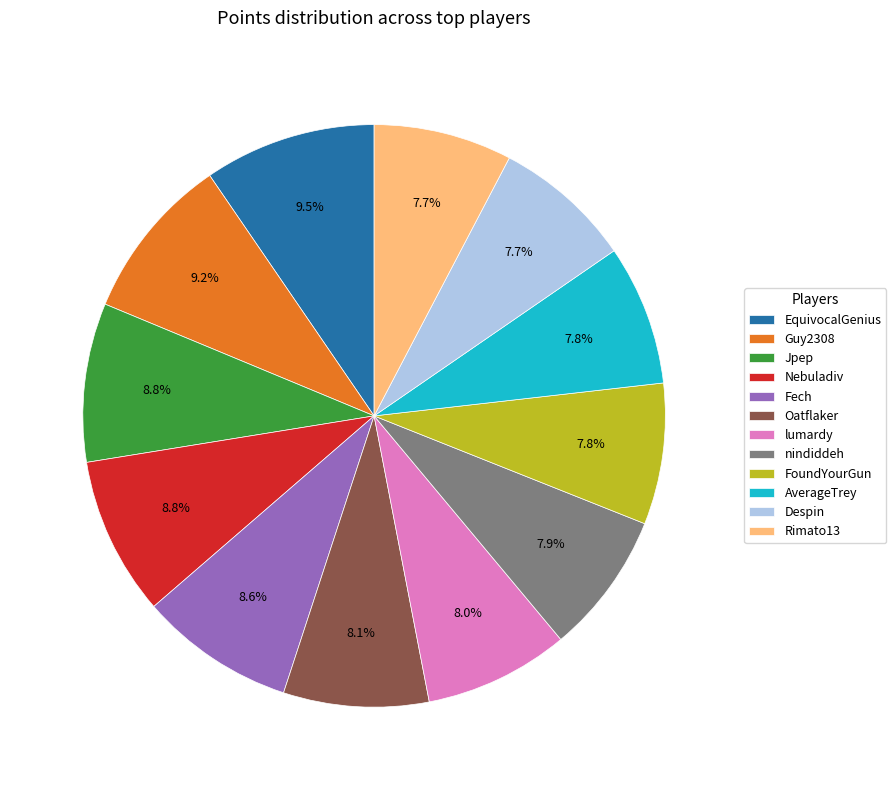

What is the ratio of the value at AverageTrey to the value at Despin?

1.0